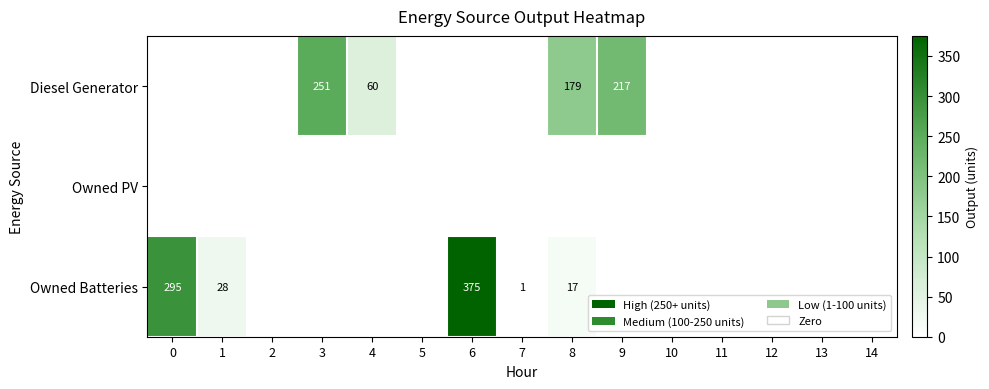

Which label corresponds to the largest value in the chart?

6